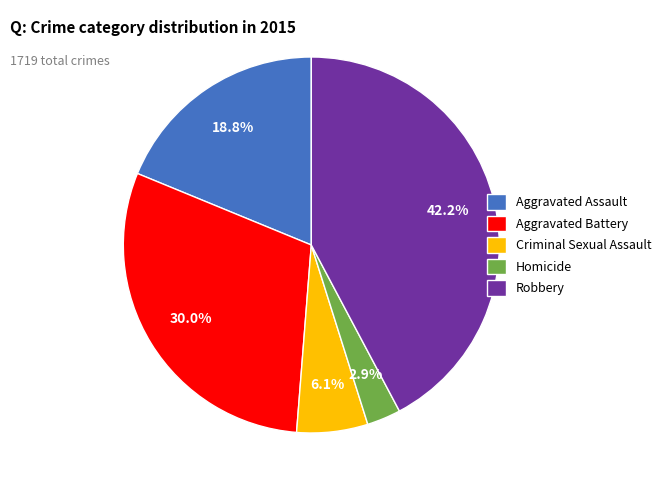

How many slices are in this pie chart?

5